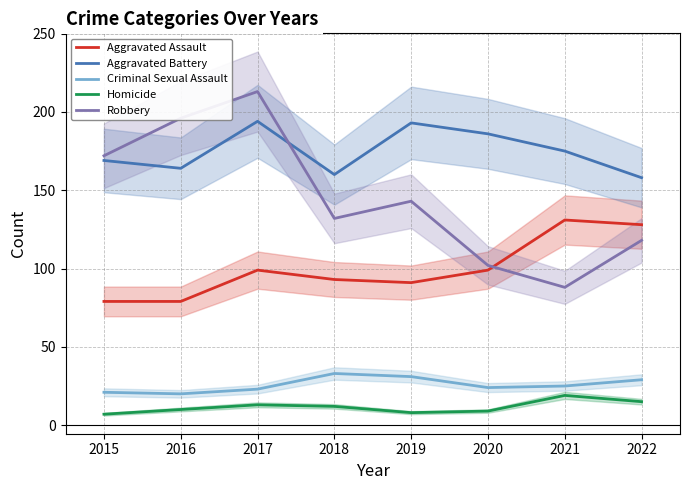

How many values in the Aggravated Battery series are below 175?

4